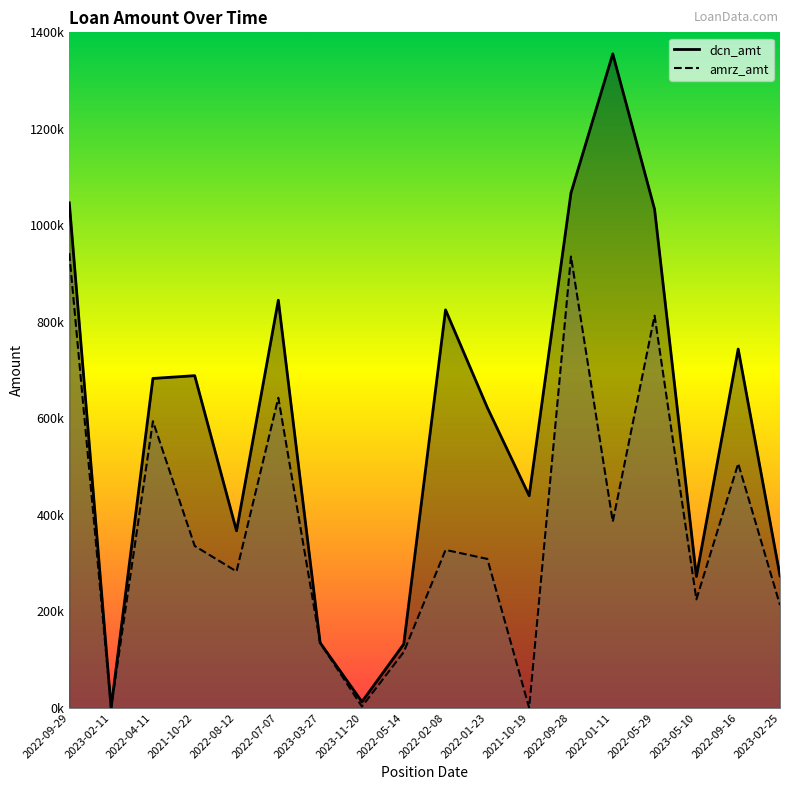

How many interior local valleys does the amrz_amt series have?

6